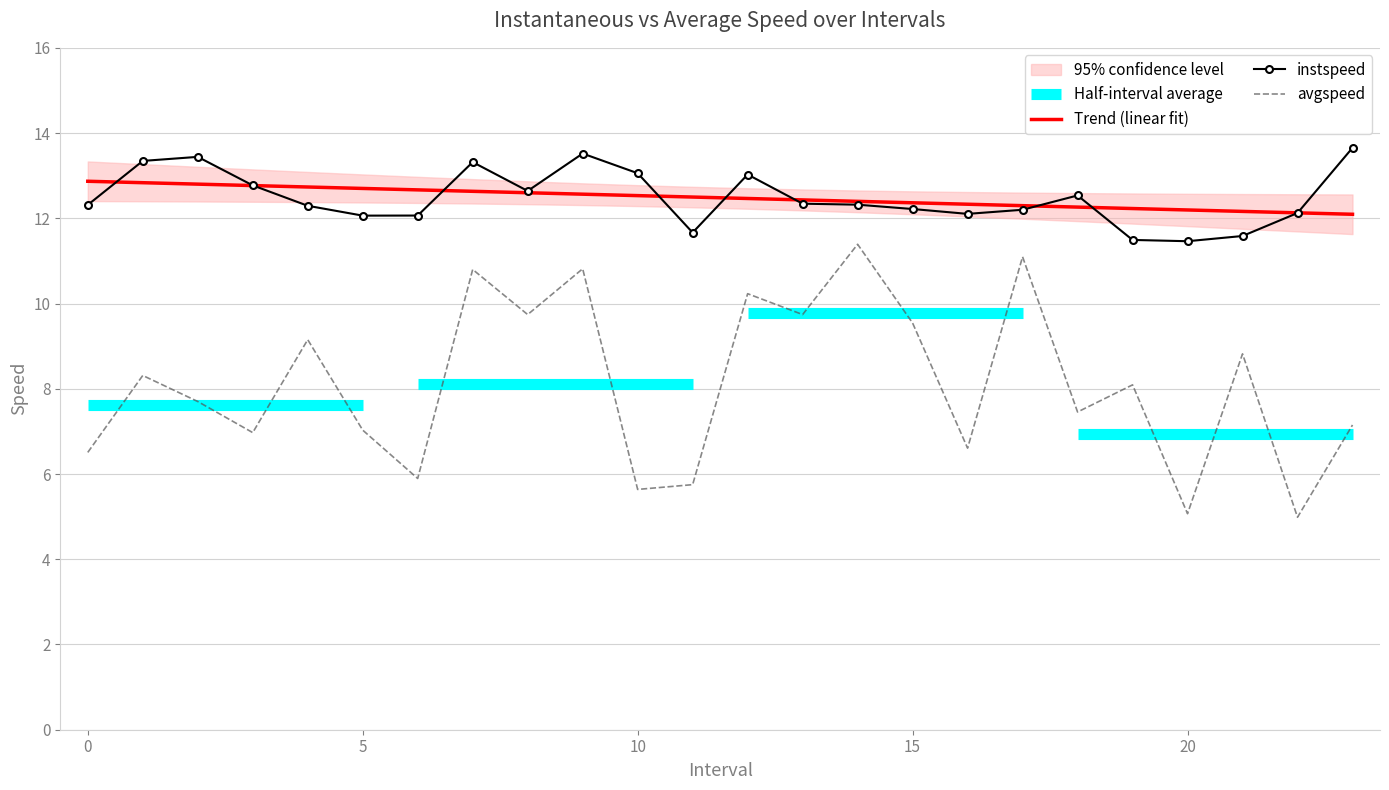

Which series ends up on top after the final intersection of instspeed and Trend (linear fit)?

instspeed